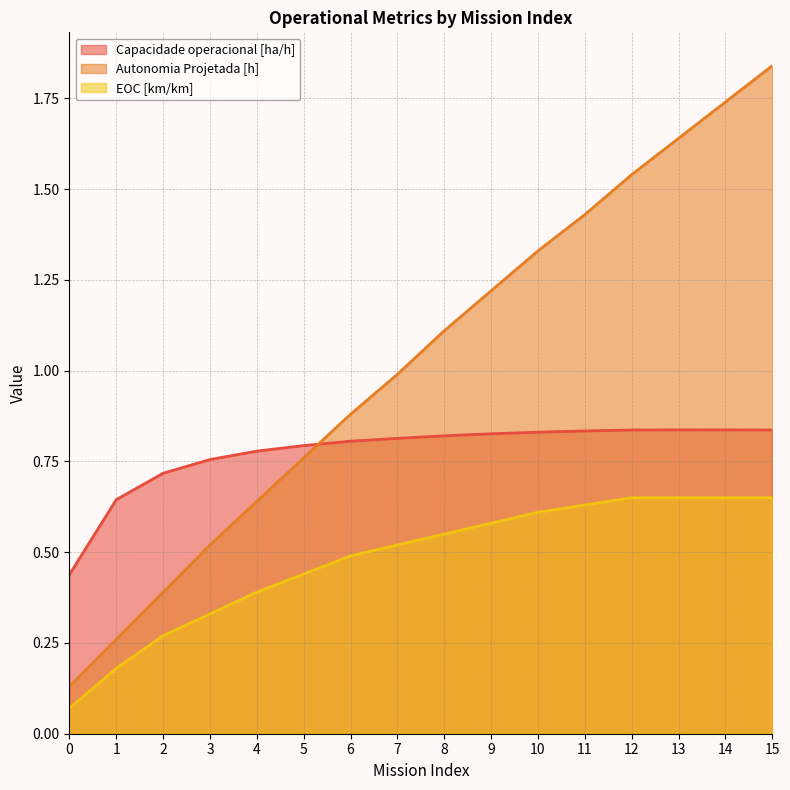

Count the number of data series in this chart.

3